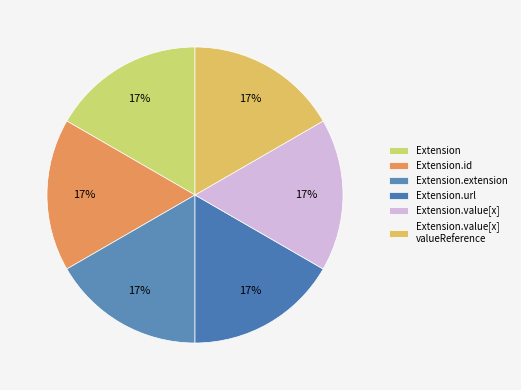

Do Extension.value[x] valueReference and Extension together represent more than half of the pie?

No